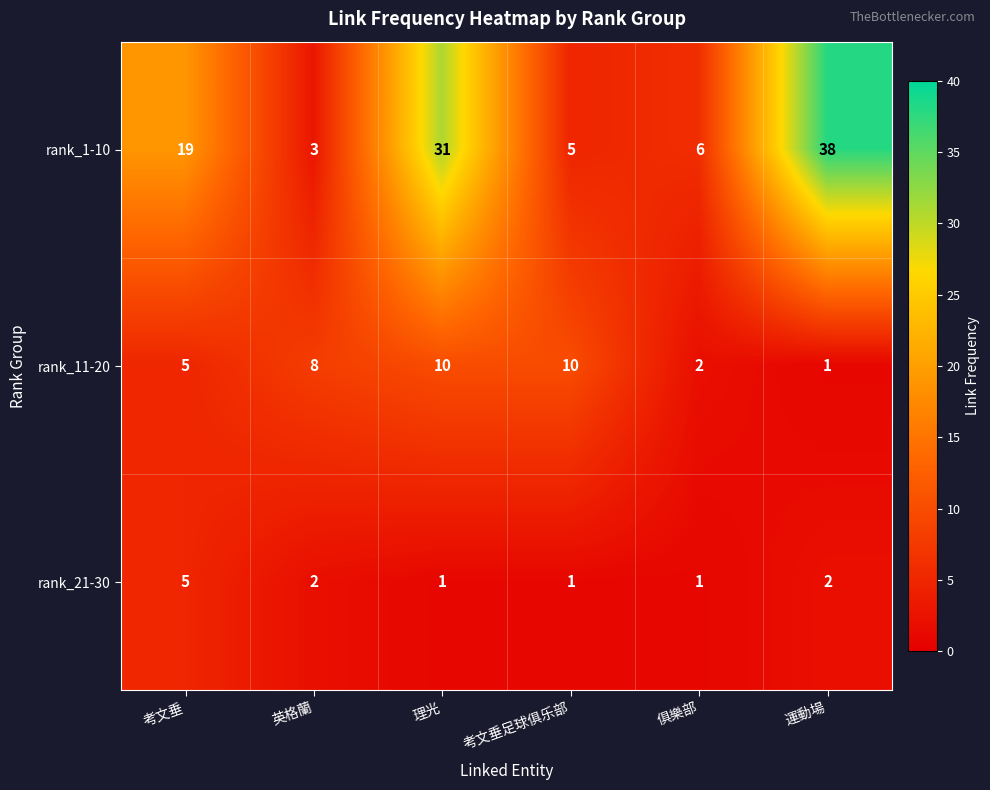

Which series changed the most between 考文垂 and 運動場?

rank_1-10